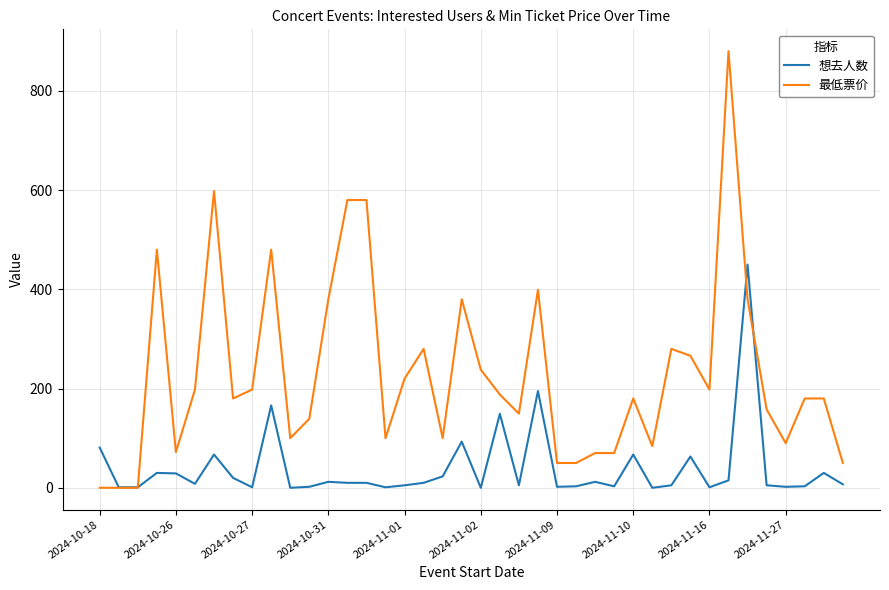

Rank the series by their average value, from lowest to highest.

想去人数, 最低票价